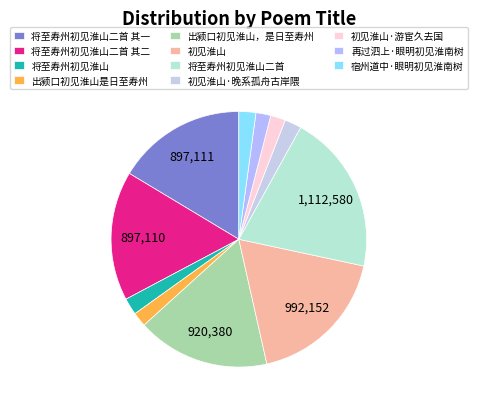

Which slice is the largest?

将至寿州初见淮山二首